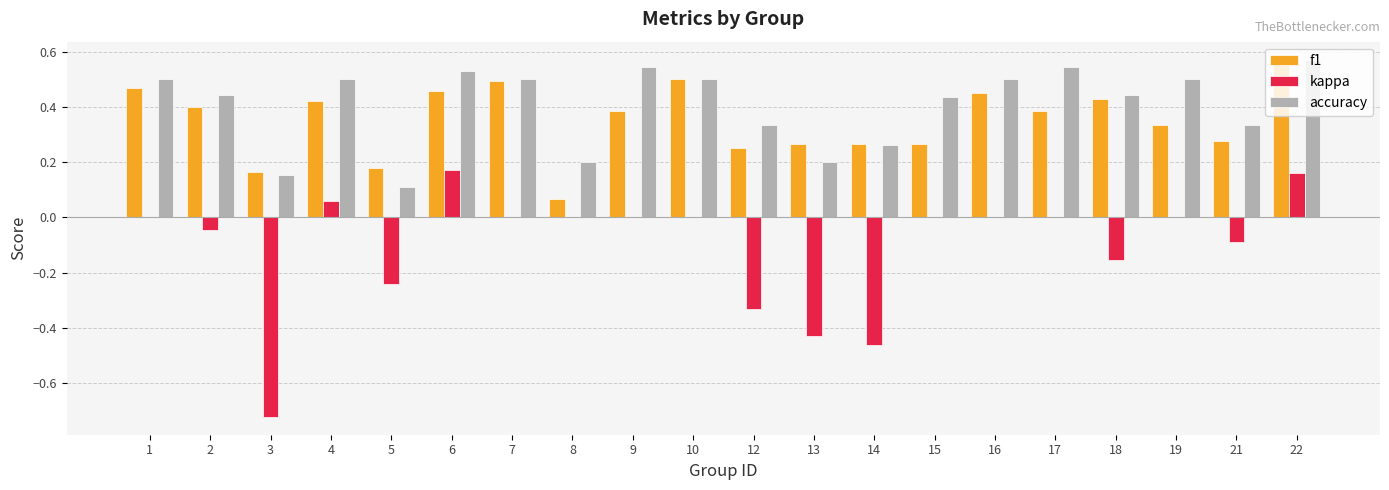

At which category is the sum across all series the highest?

22